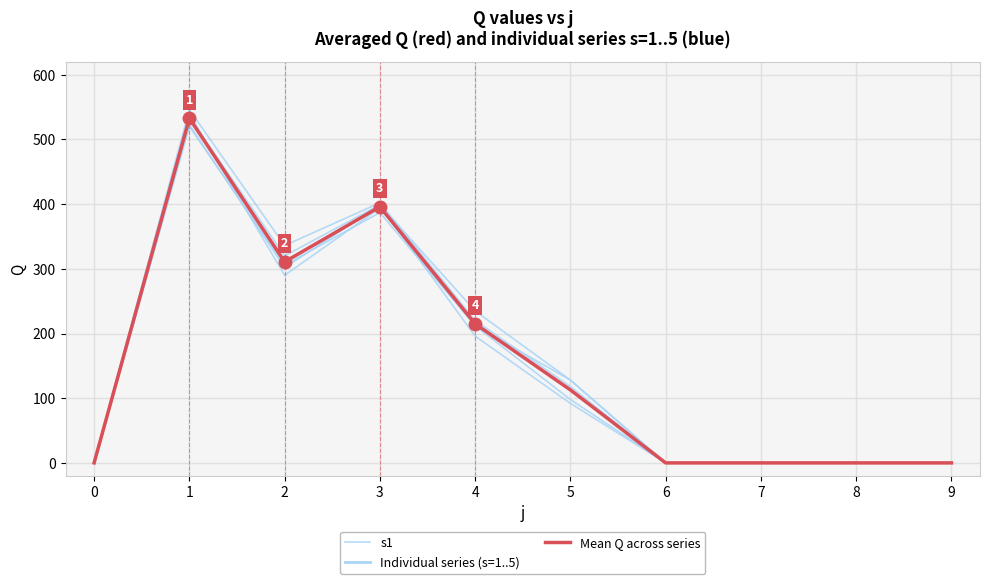

Read the Mean Q across series value at 1.

532.8